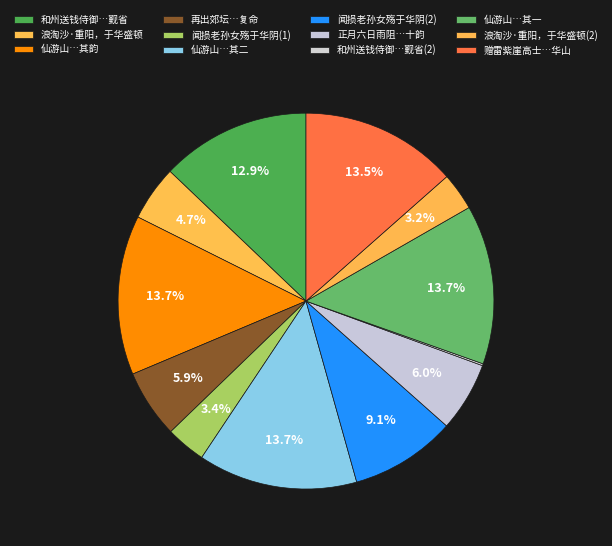

Count the number of slices in the pie.

12